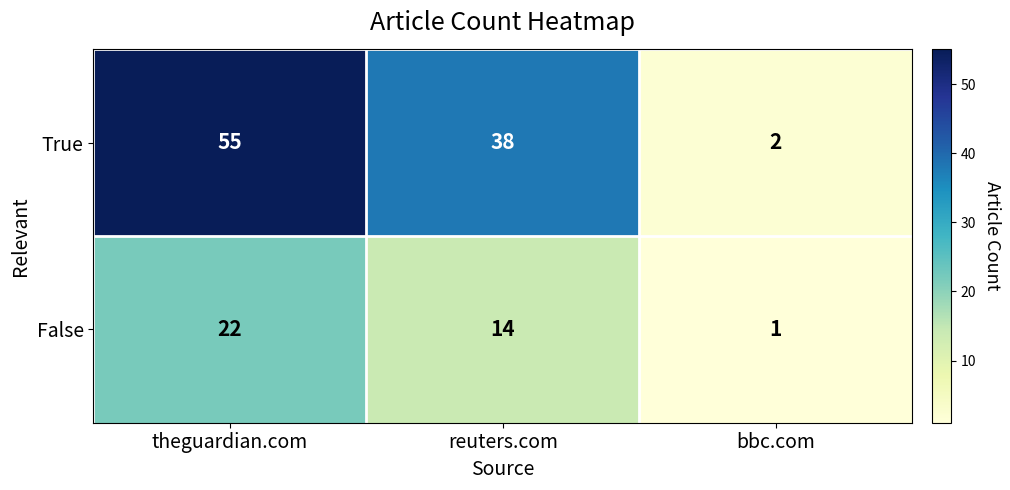

At which category is the sum across all series the highest?

theguardian.com